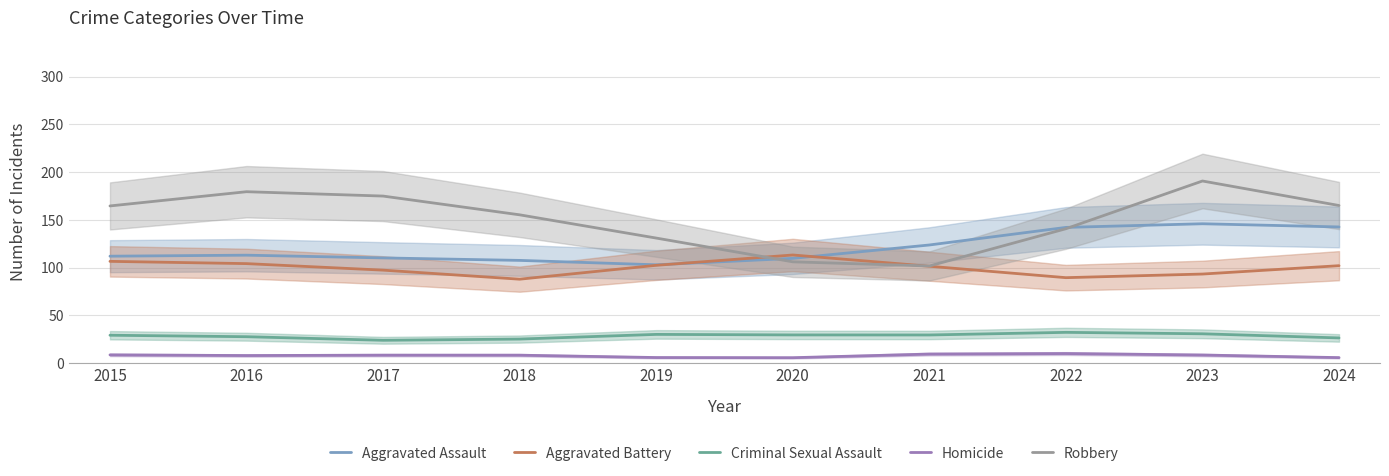

At which label does Criminal Sexual Assault first exceed 29?

2015